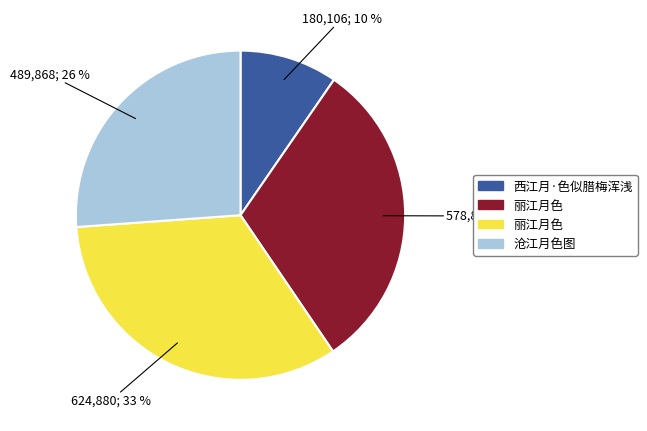

Count the number of slices in the pie.

4